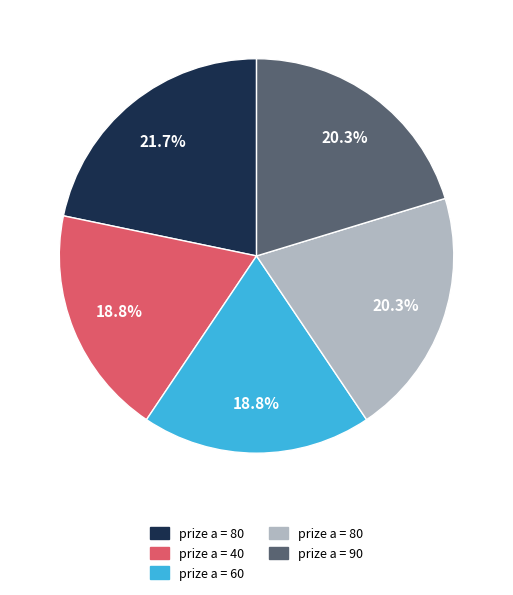

Is there a majority slice in this chart?

No